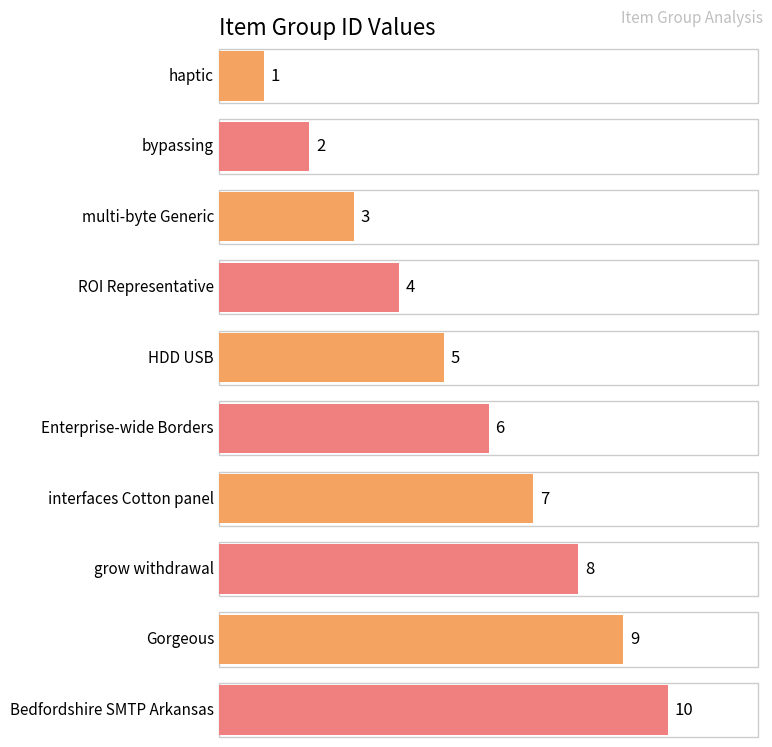

How many data points does each series have?

10